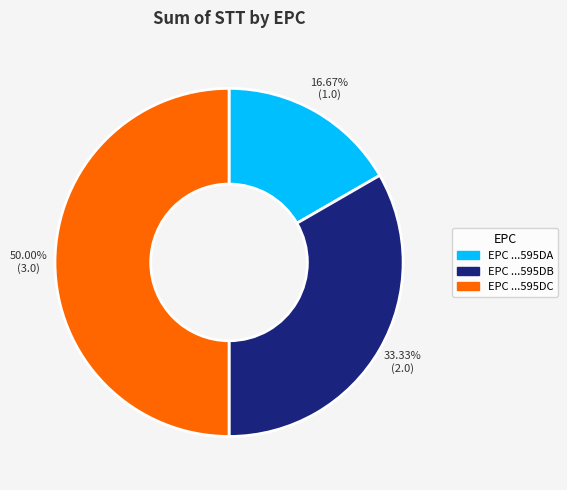

Combined, do EPC ...595DC and EPC ...595DB account for over 50%?

Yes